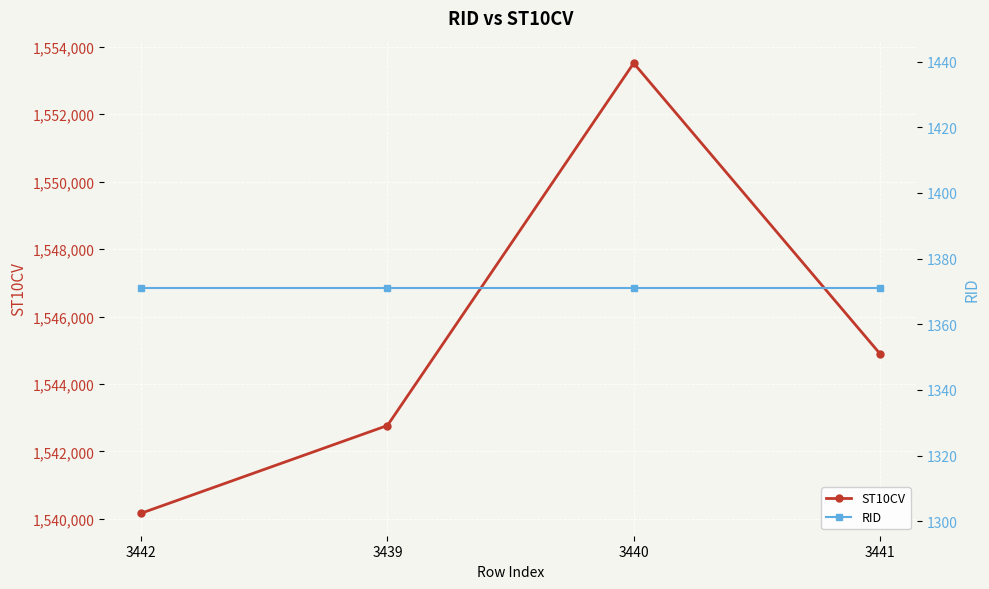

True or false: ST10CV and RID cross at least once.

False